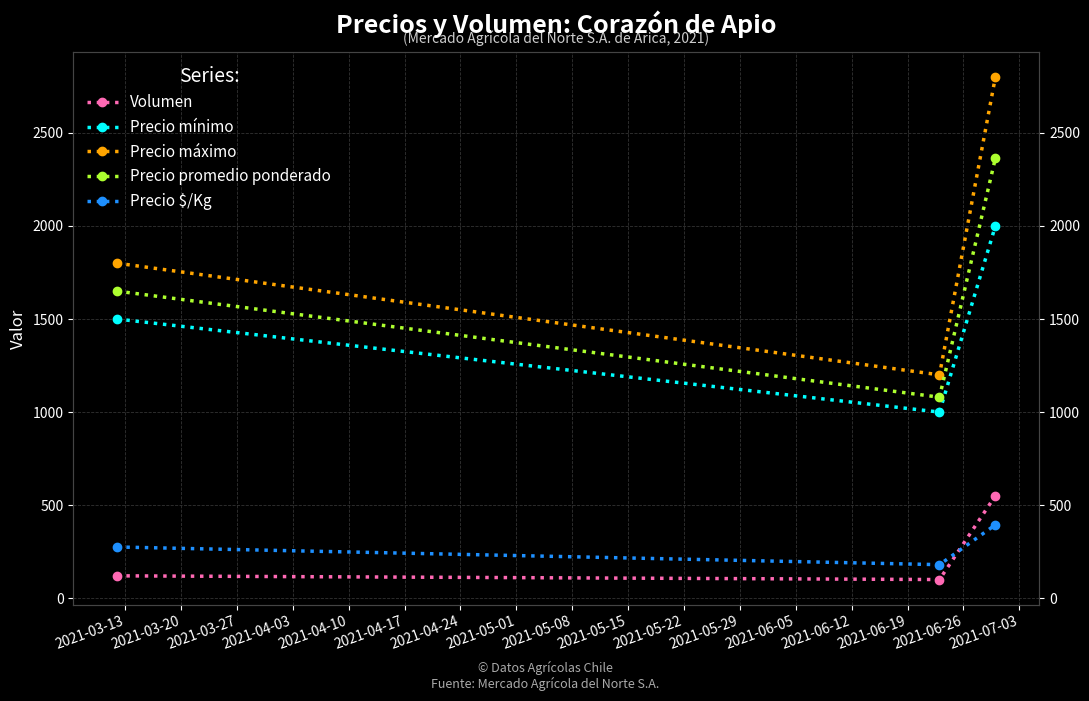

What is the minimum value for Precio máximo?

1200